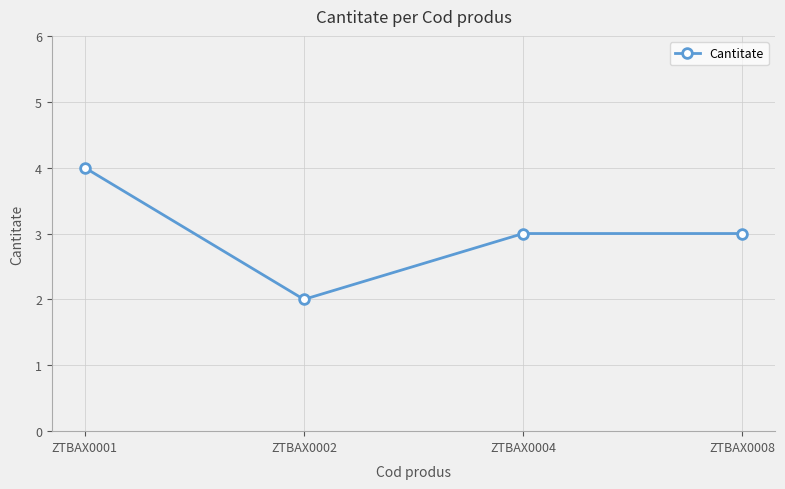

How many lines are shown in the chart?

1